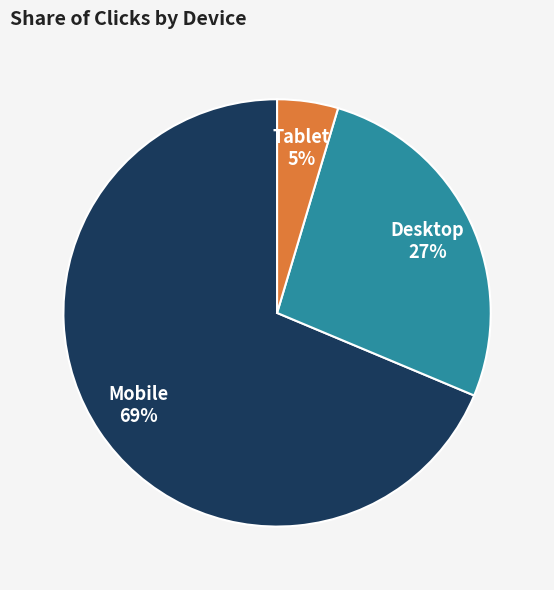

To the nearest percent, what is the average slice percentage?

33%